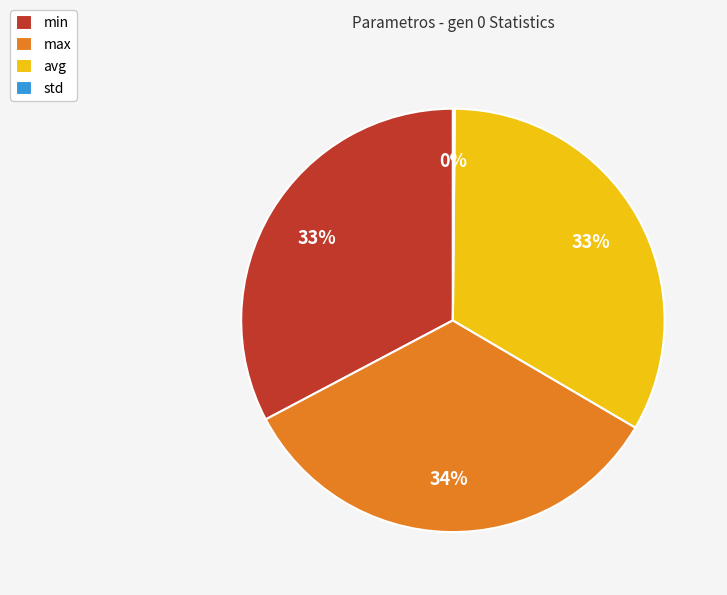

To the nearest percent, what portion does min represent?

33%